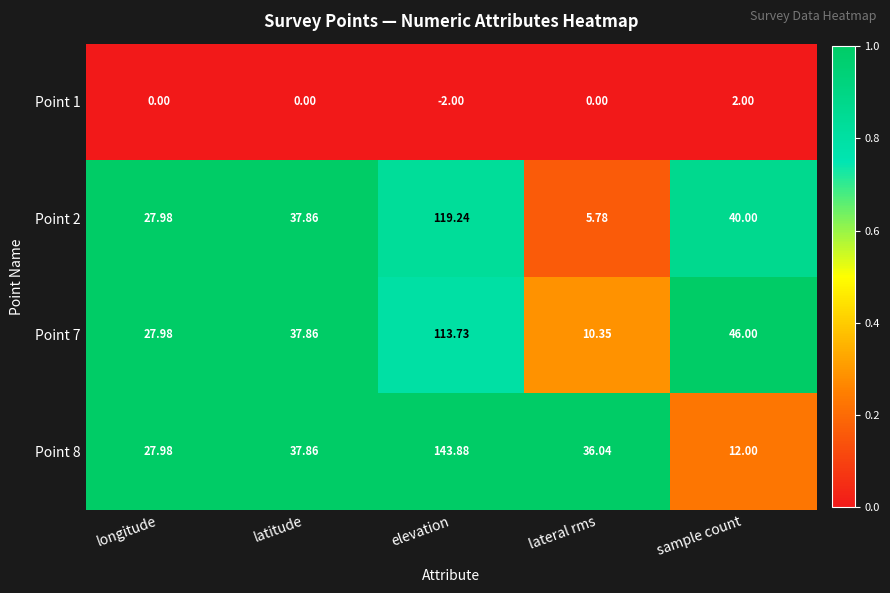

At which category is the sum across all series the highest?

elevation